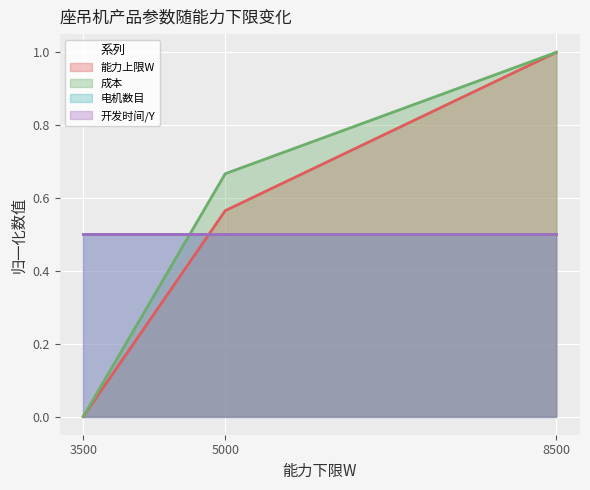

Is the value of 成本 at 5000 greater than the value of 能力上限W at 3500?

Yes